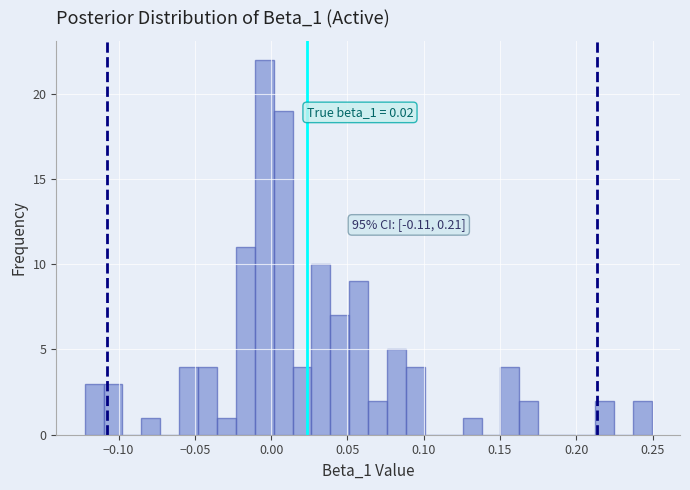

Read against the x-axis, roughly where is the centre of the tallest bar?

-0.005